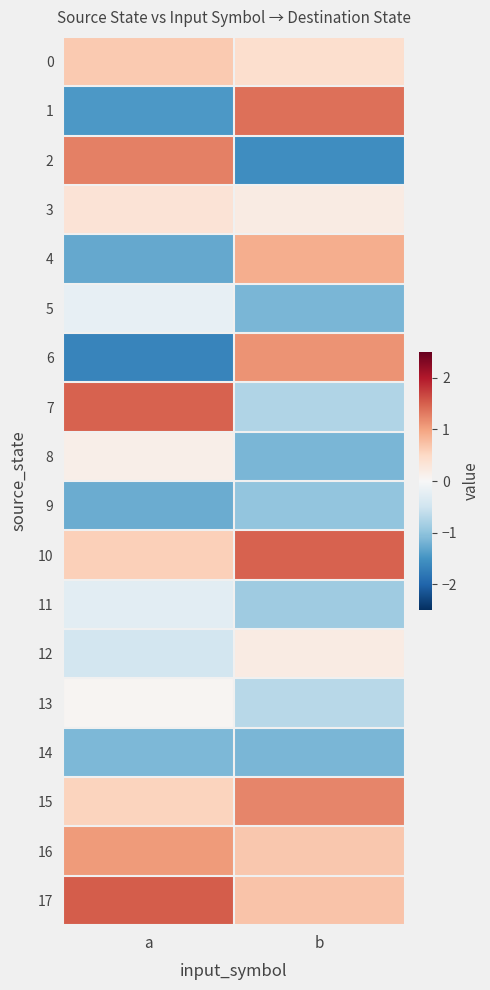

At which category is the sum across all series the highest?

a